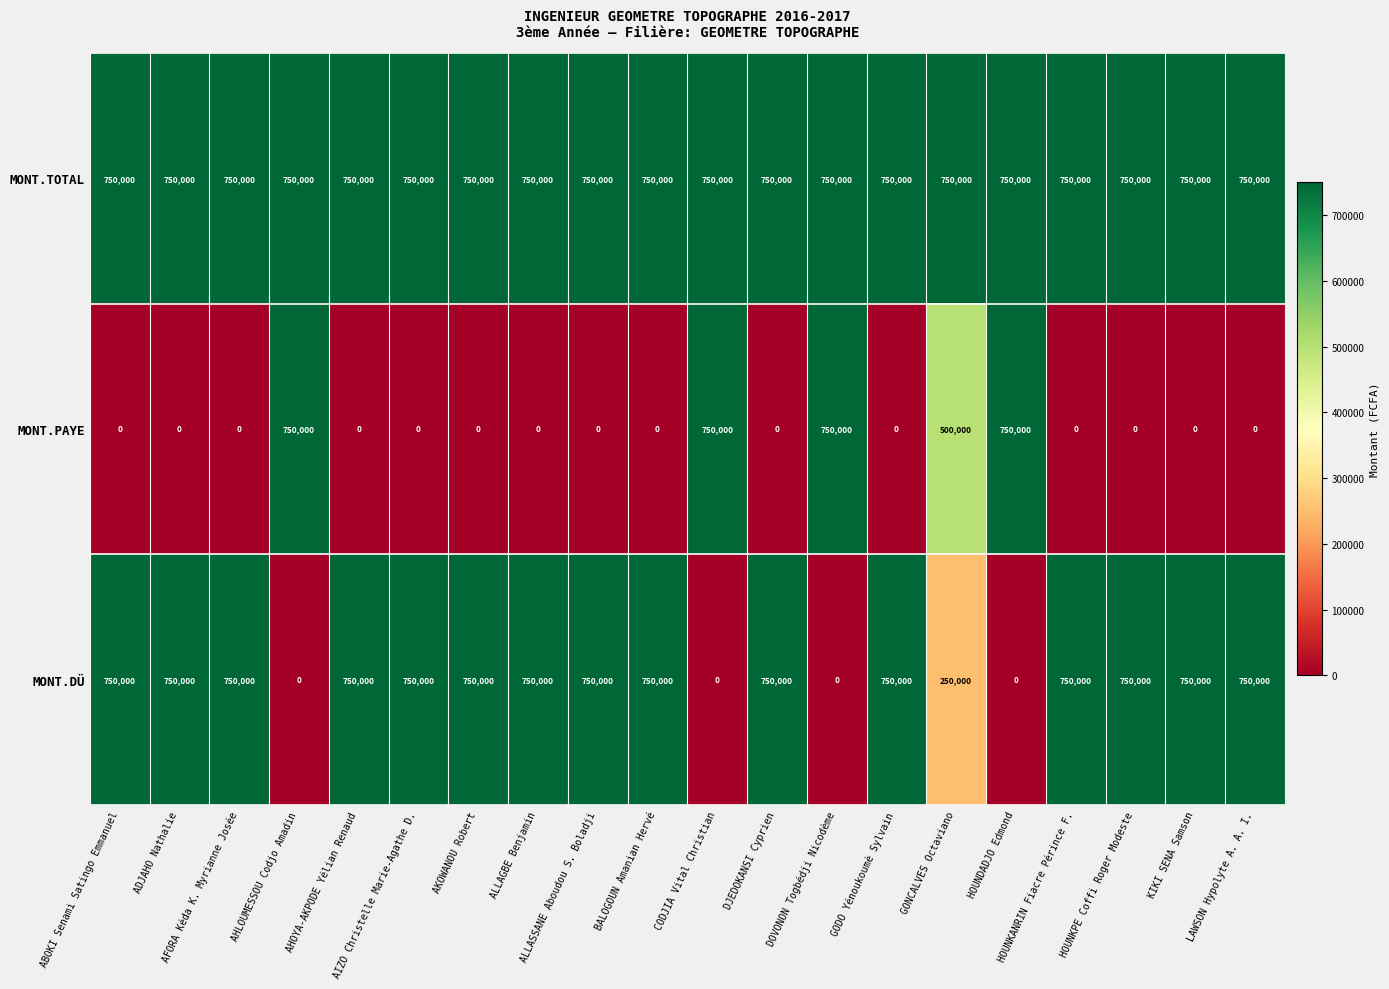

Which series has the largest total across all categories?

MONT.TOTAL